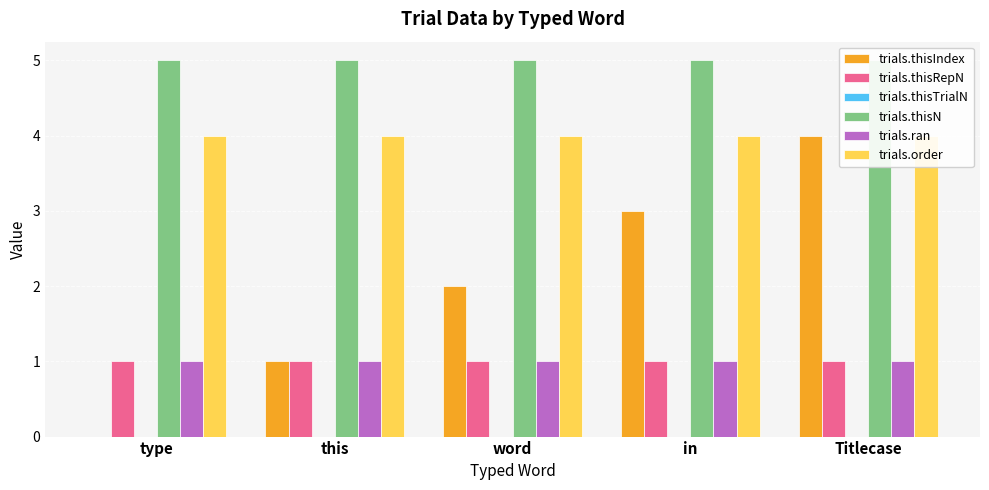

Reading left to right, extract all data points from this chart.

trials.thisIndex: 0	1	2	3	4
trials.thisRepN: 1	1	1	1	1
trials.thisTrialN: 0	0	0	0	0
trials.thisN: 5	5	5	5	5
trials.ran: 1	1	1	1	1
trials.order: 4	4	4	4	4